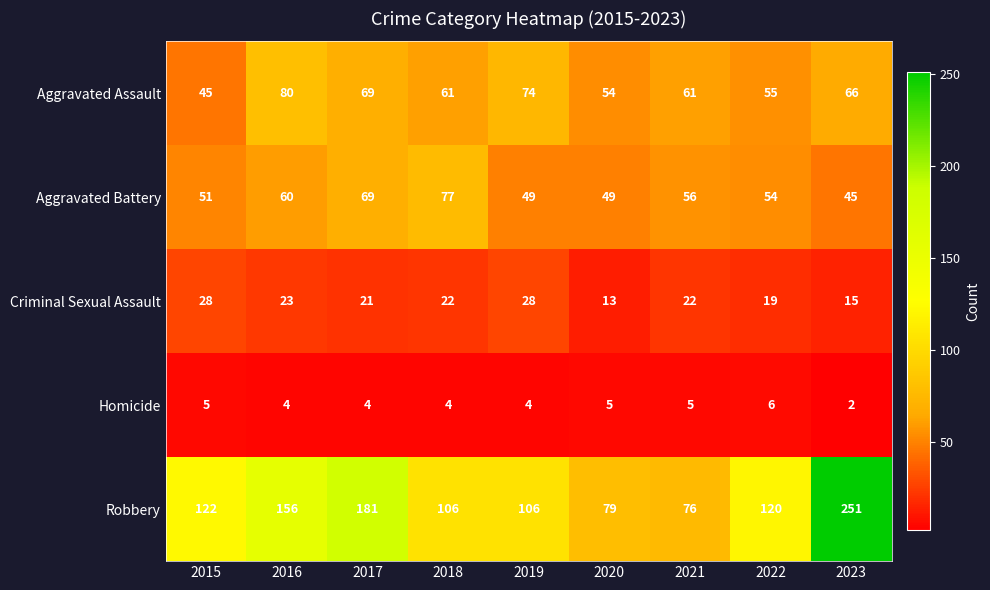

At how many categories does at least one series exceed 40?

9